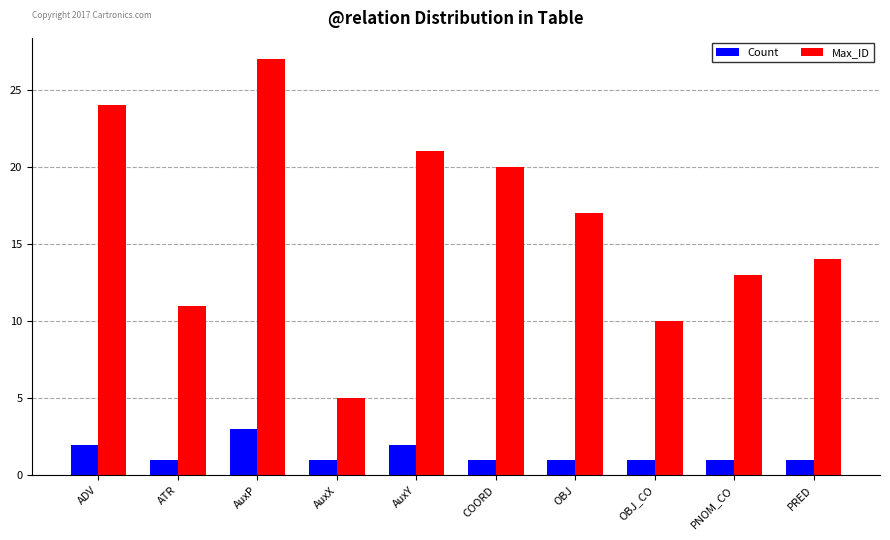

What is the maximum value shown in the chart?

27